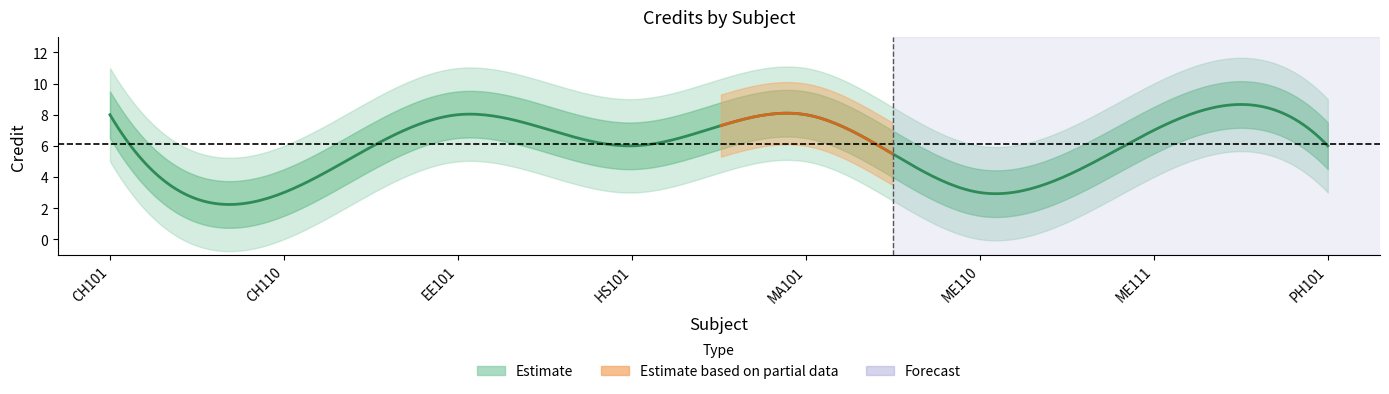

How many lines are shown in the chart?

1